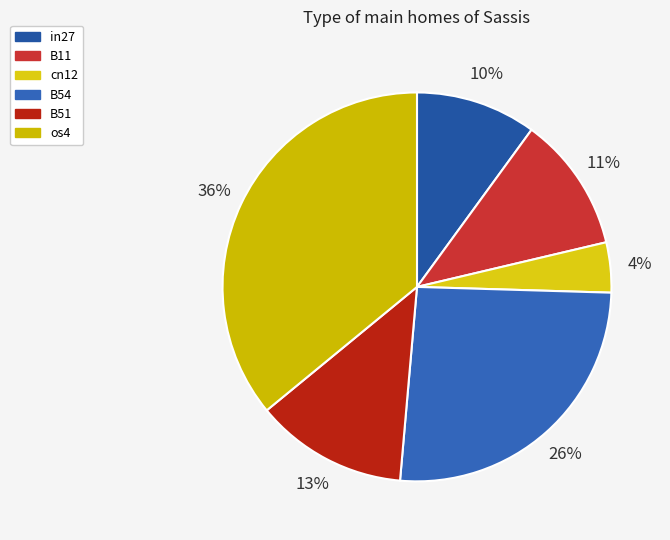

The B11 slice represents 11% of the pie. True or false?

True